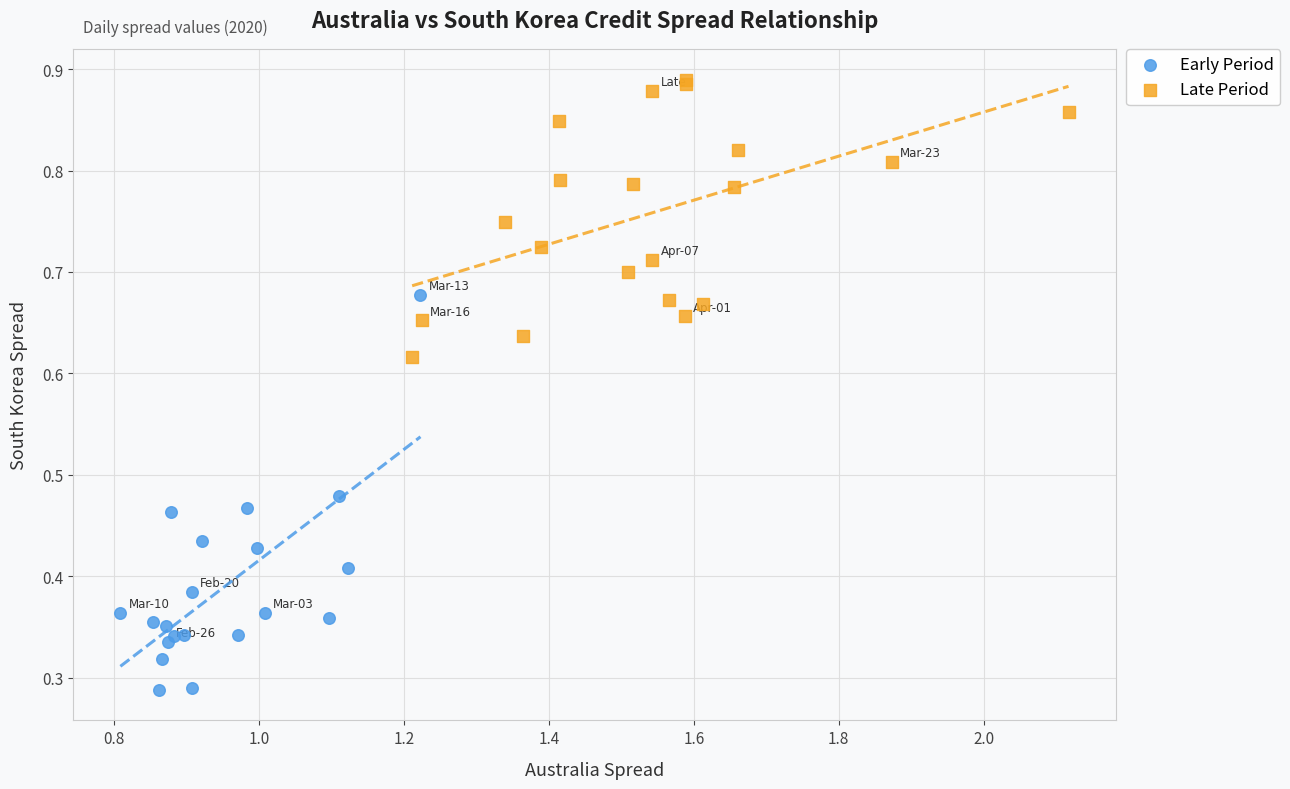

Which series has the largest Y range (max minus min)?

Early Period